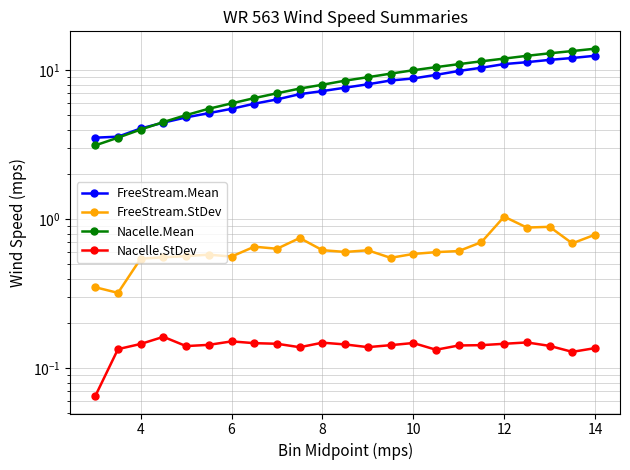

True or false: Nacelle.Mean and FreeStream.Mean intersect in this chart.

True